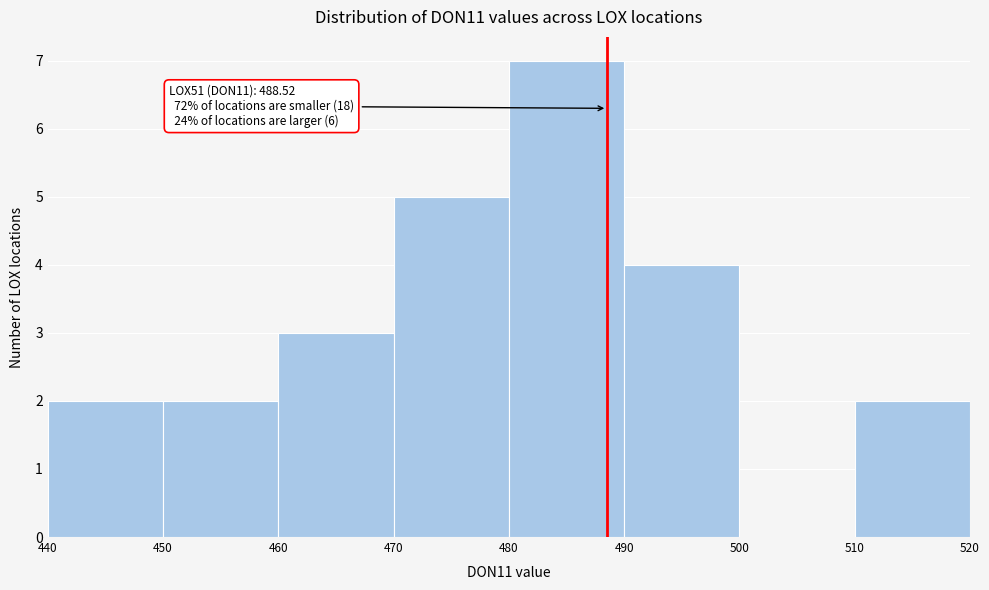

Over which range of the x-axis is the bar tallest?

480 to 490